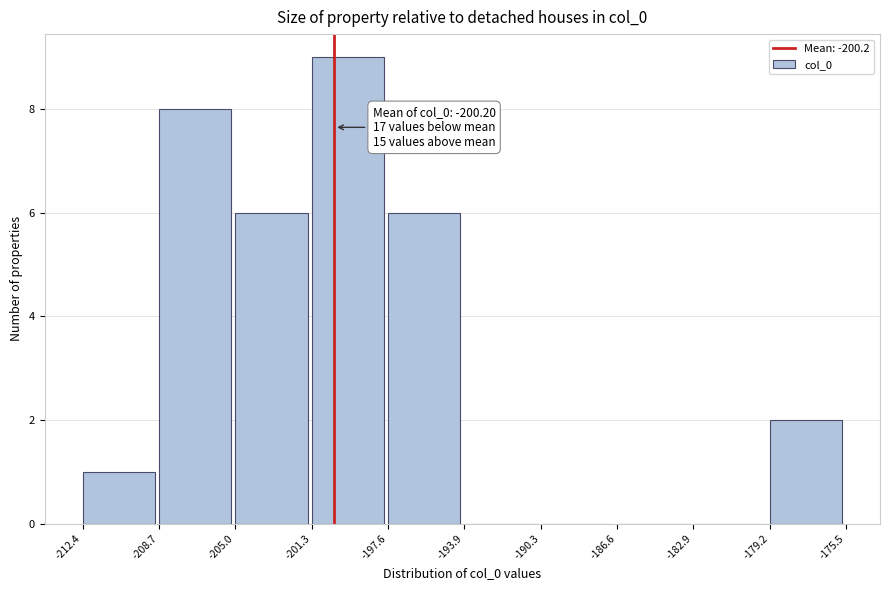

Which range on the x-axis has the tallest bar?

-201.3 to -197.6